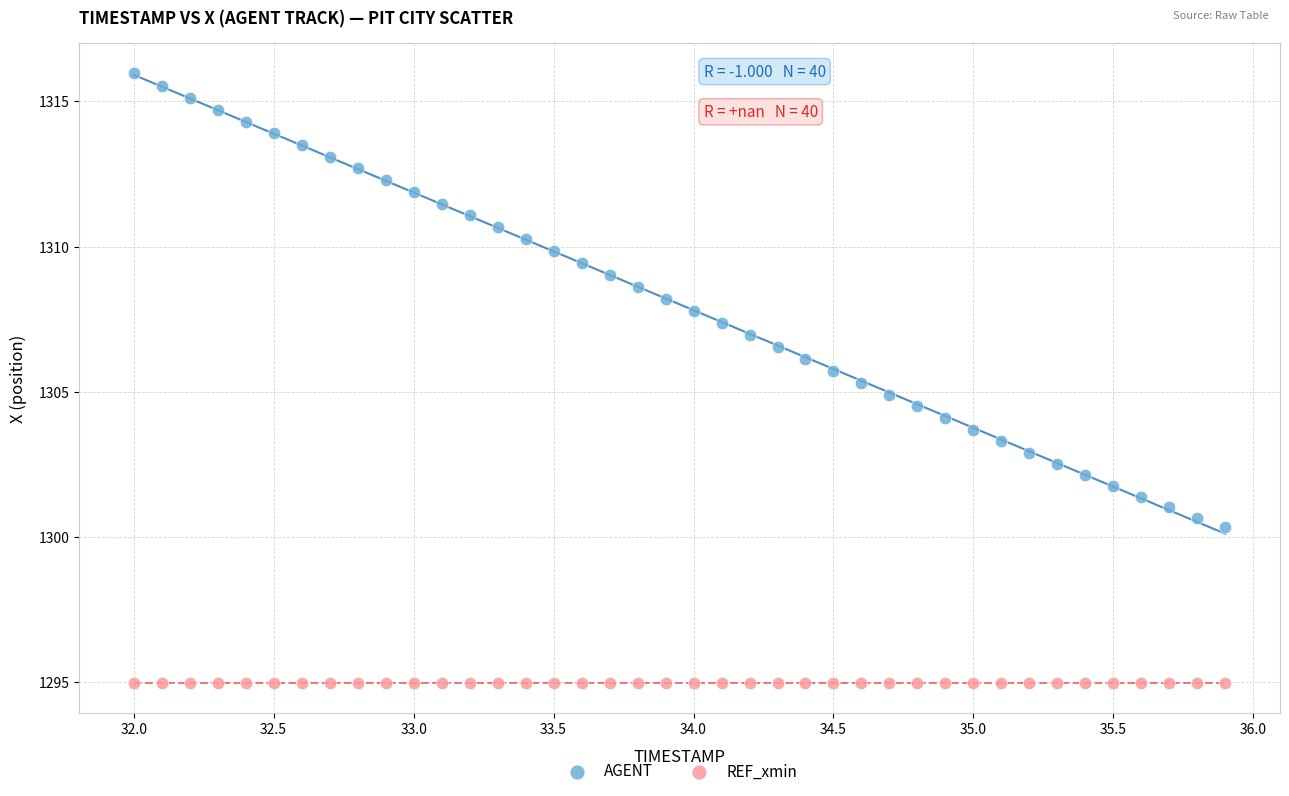

Which series reaches the maximum Y coordinate?

AGENT